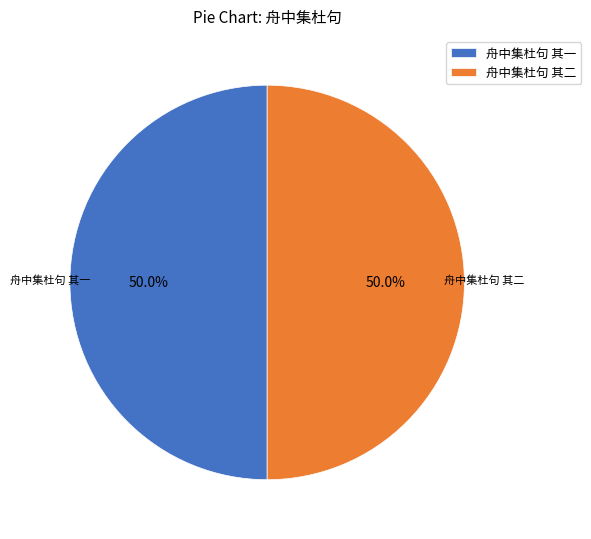

Is it true that 舟中集杜句 其一 is 50% of the pie?

True